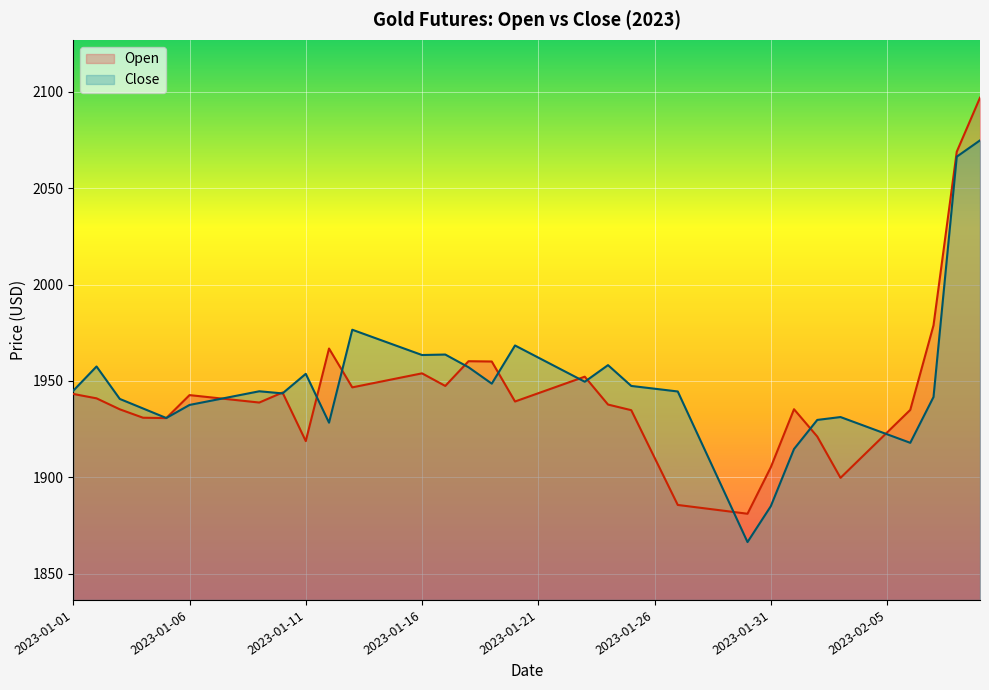

Which has a higher value, 2023-01-17 or 2023-01-12?

2023-01-12